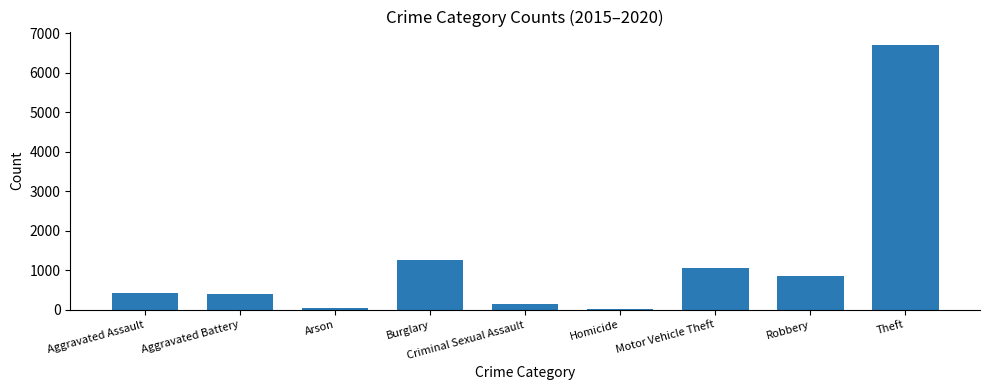

Approximately how many times larger is the value at Burglary compared to Criminal Sexual Assault?

8.5